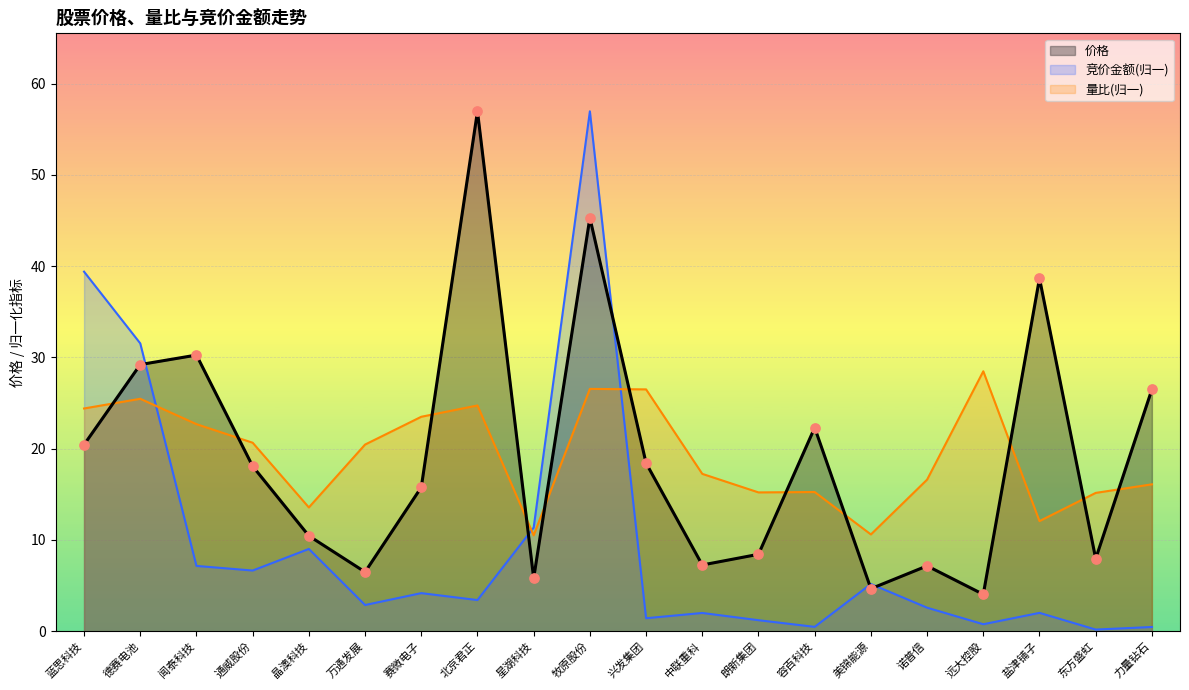

Which series has the widest spread of Y values?

竞价金额